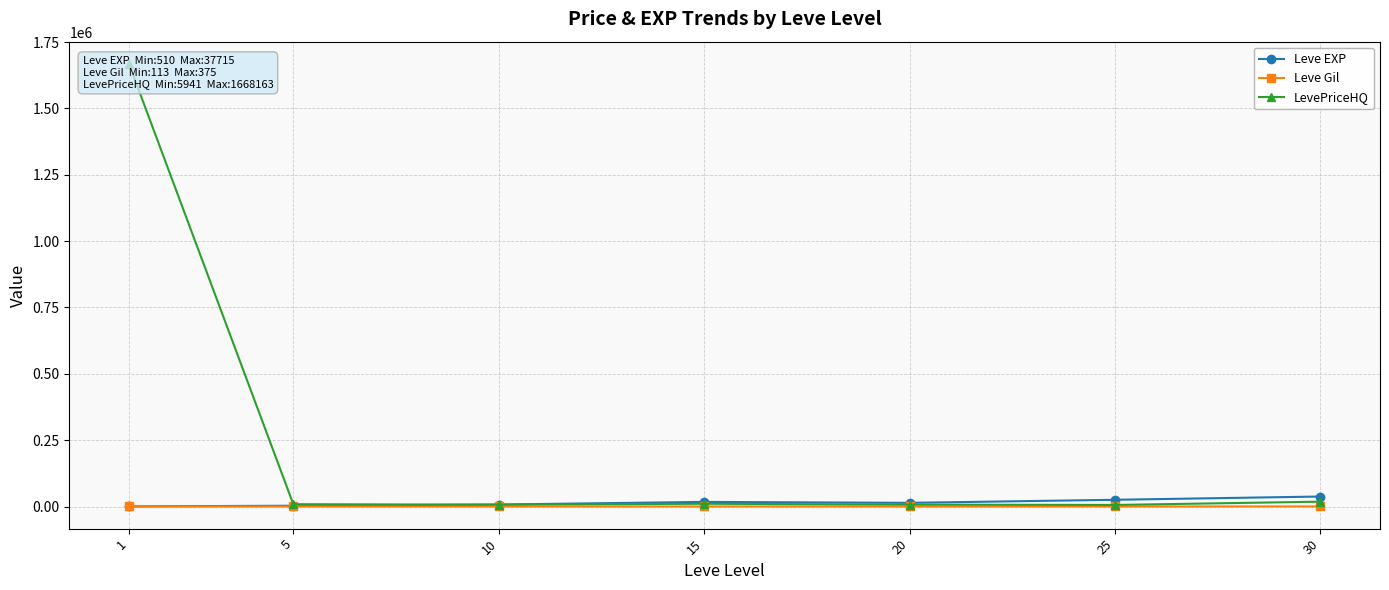

Rank the series at 20 from lowest to highest value.

Leve Gil, LevePriceHQ, Leve EXP